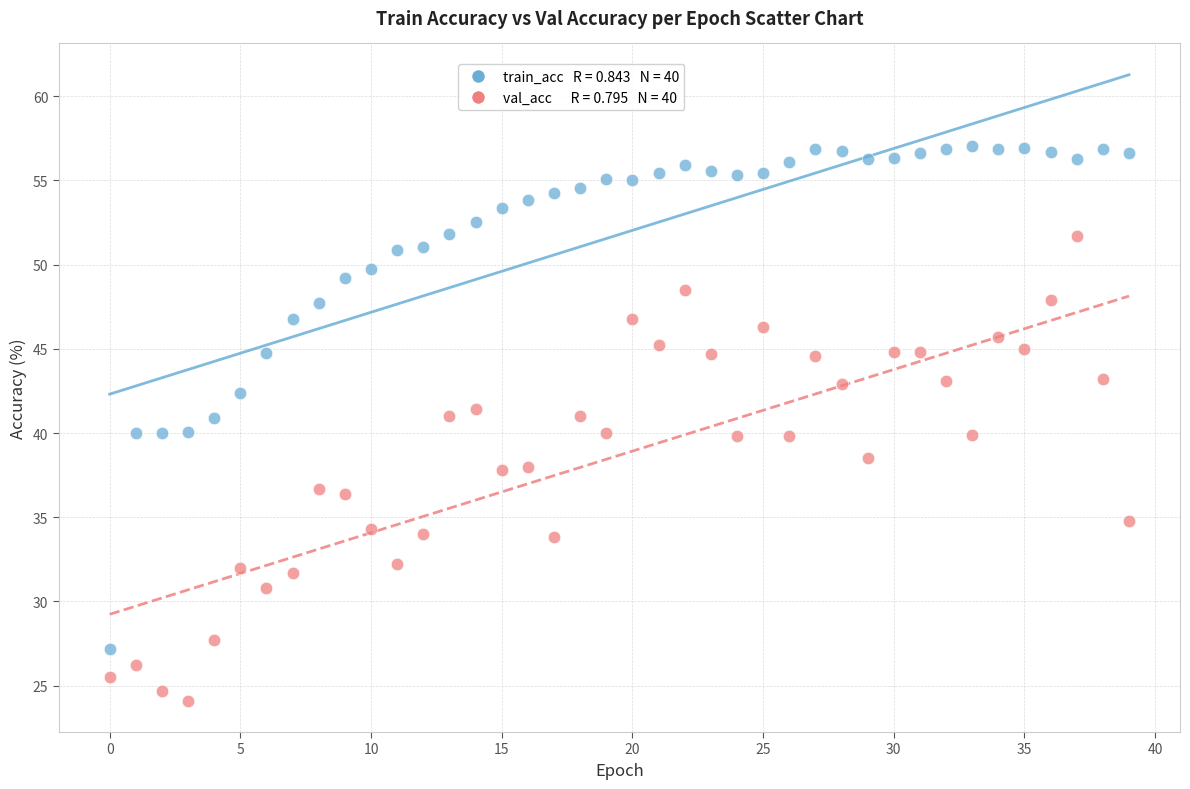

Across all data points, what is the range of Y values (max minus min)?

32.9